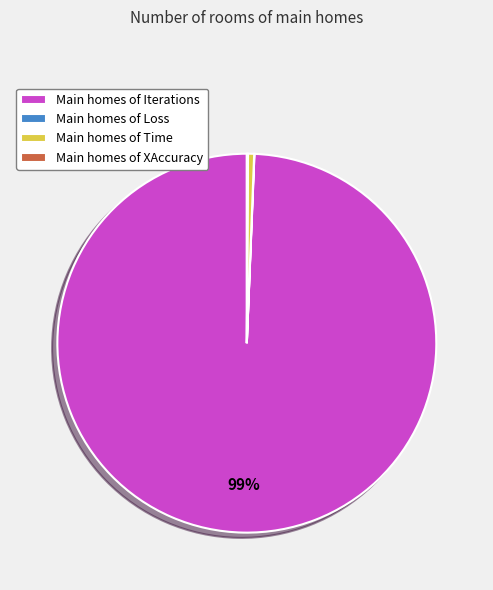

Is it true that Main homes of Time is 11% of the pie?

False